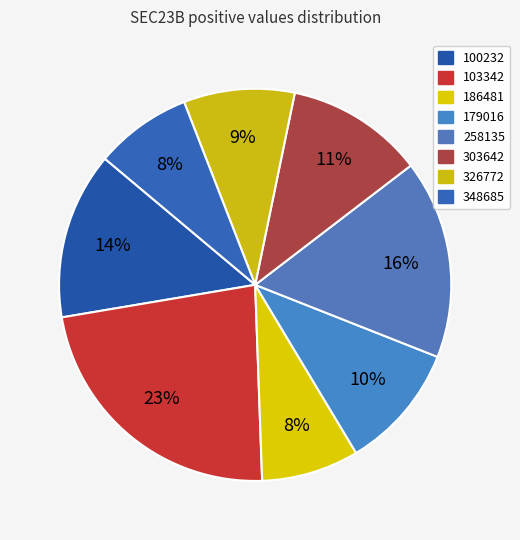

To the nearest percent, what is the difference between the largest and smallest slice percentages?

15%